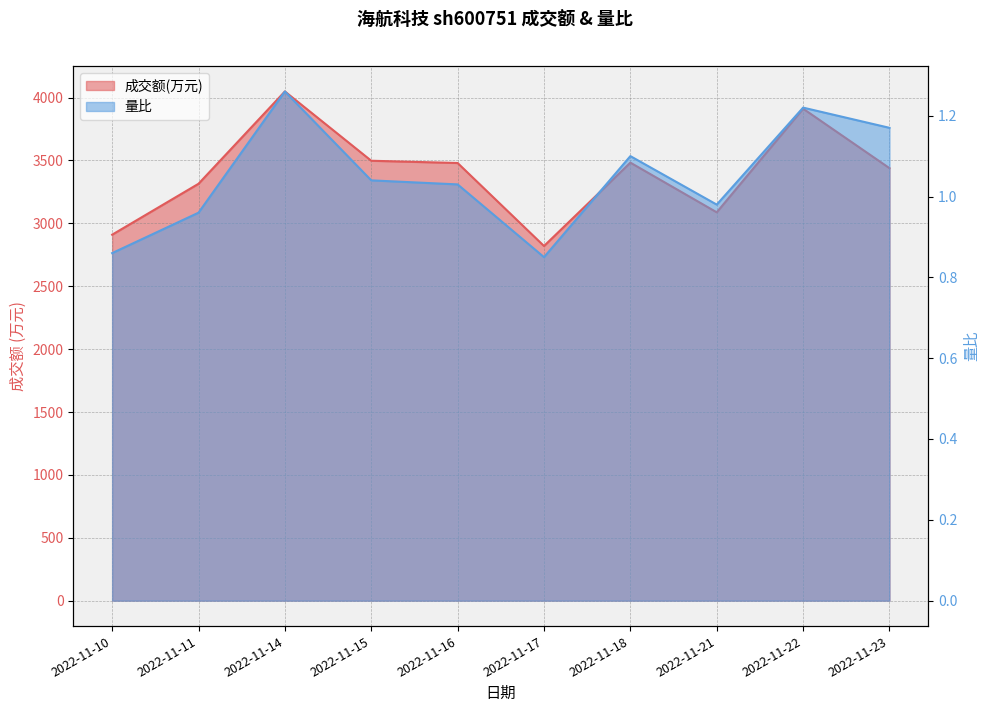

How many categories are shown in the chart?

10